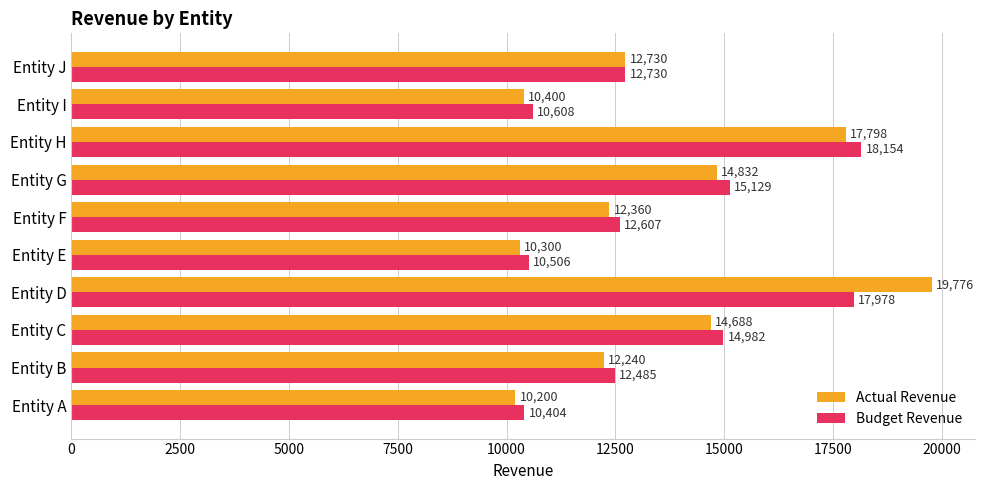

Rank the series by their maximum value, from highest to lowest.

Actual Revenue, Budget Revenue